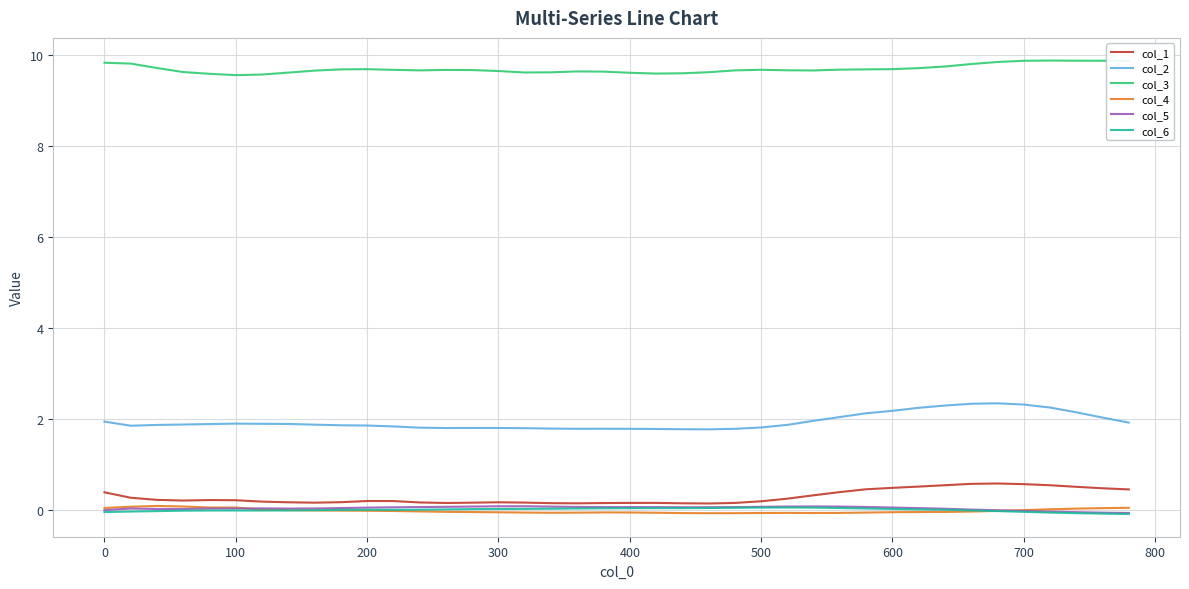

True or false: col_3 and col_2 cross at least once.

False